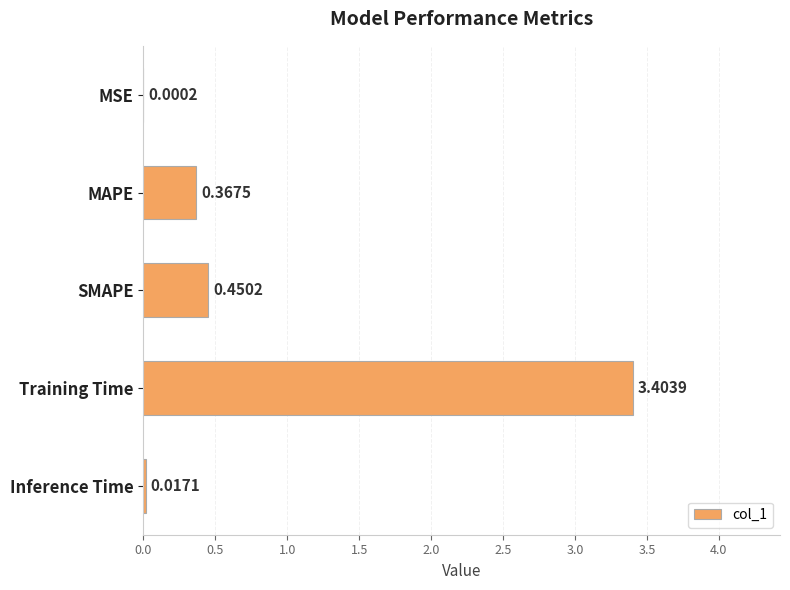

Which label corresponds to the largest value in the chart?

Training Time